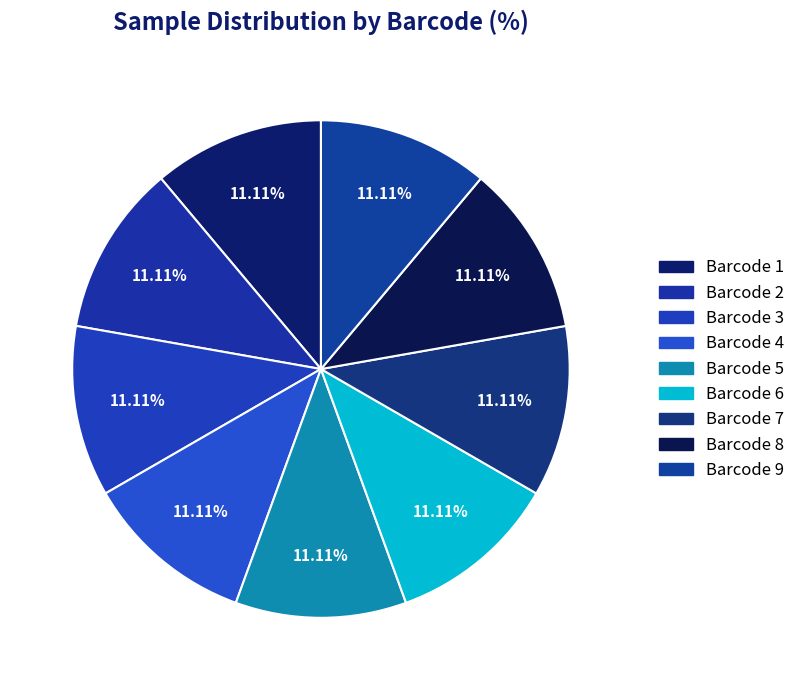

To the nearest percent, what percentage of the pie is Barcode 1?

11%